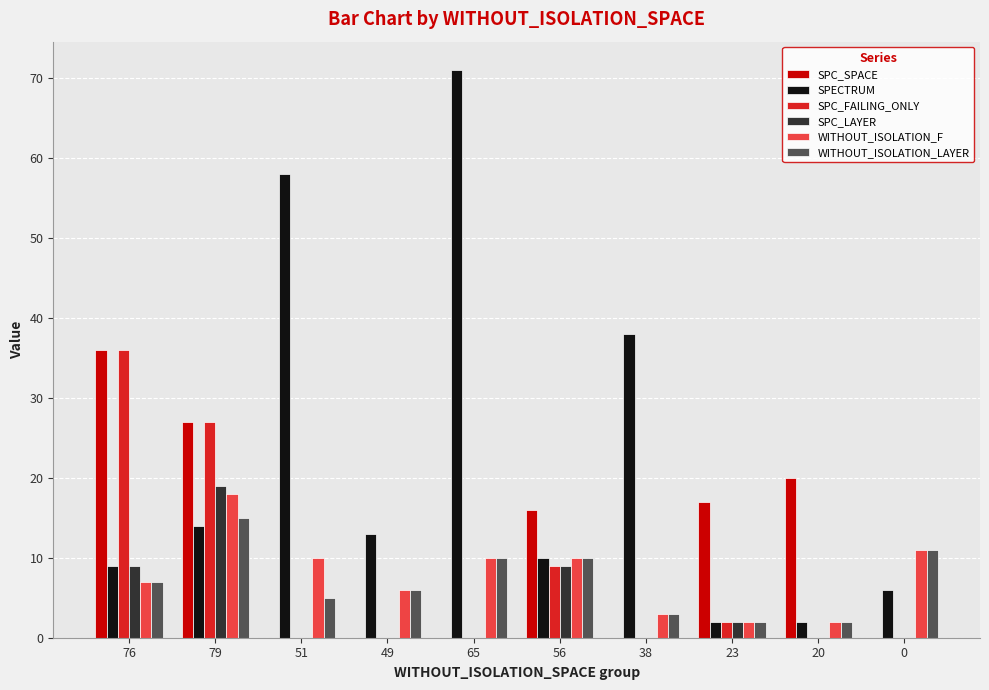

At which category is the sum across all series the highest?

79